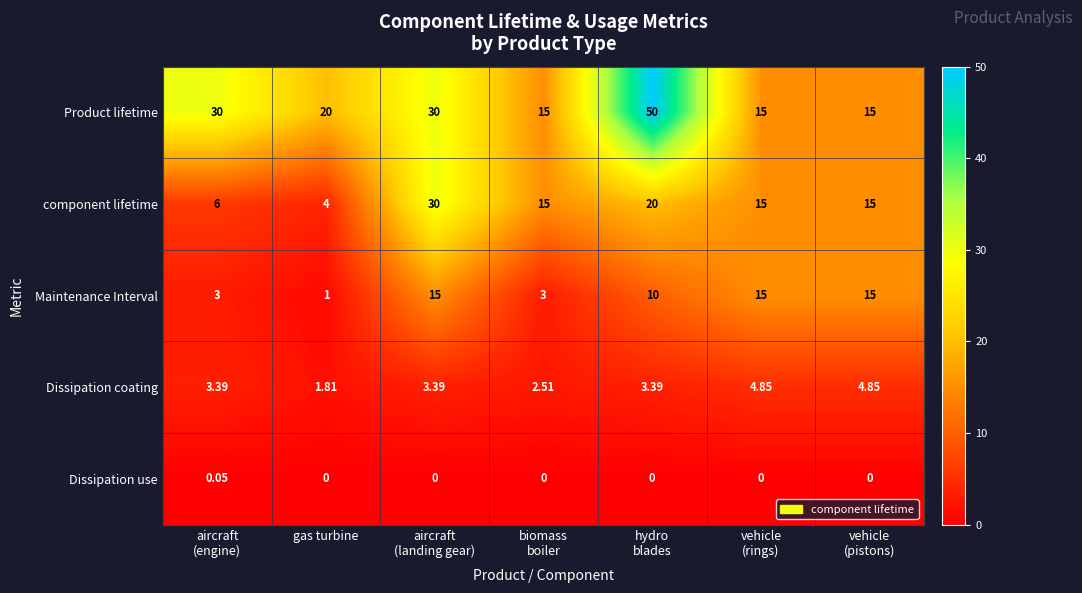

Rank the series by their maximum value, from lowest to highest.

Dissipation use, Dissipation coating, Maintenance Interval, component lifetime, Product lifetime